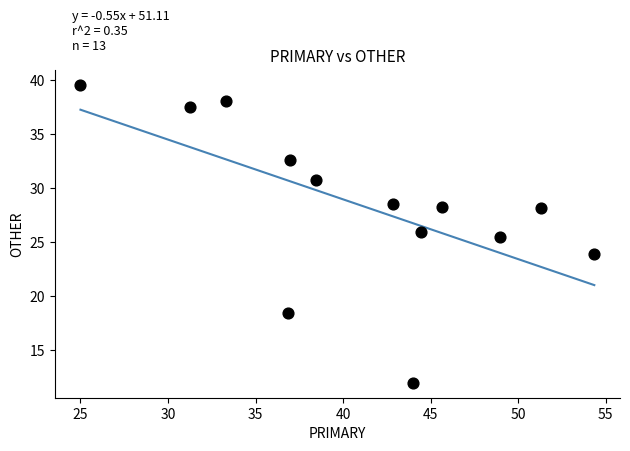

What is the range of X values (max minus min)?

29.3